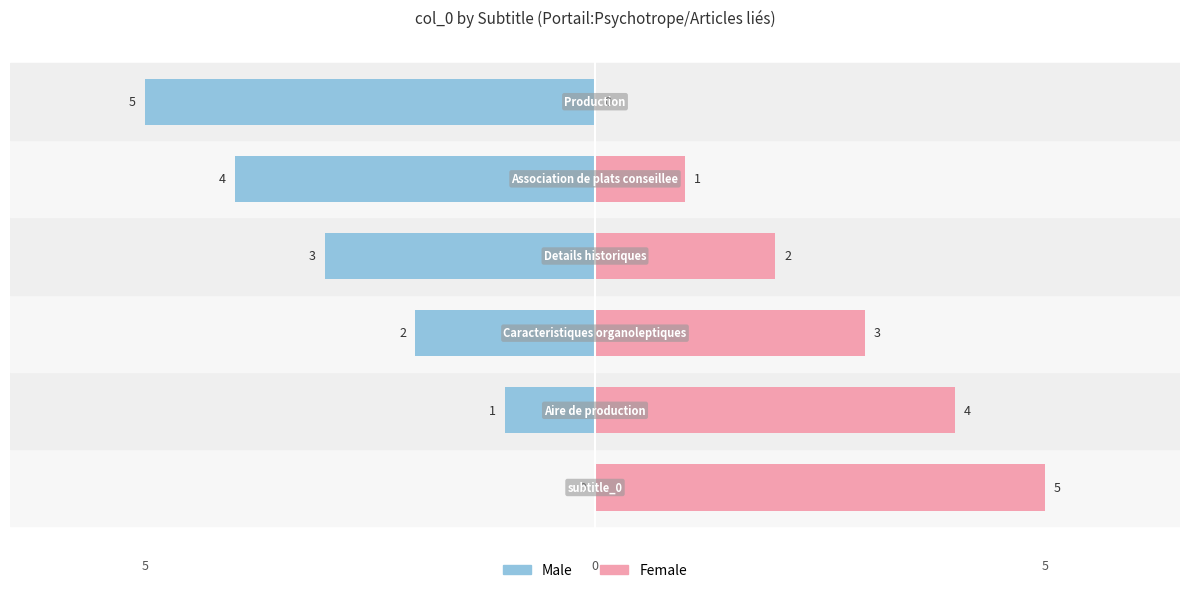

Count the Female values in the range 1 to 4.

4